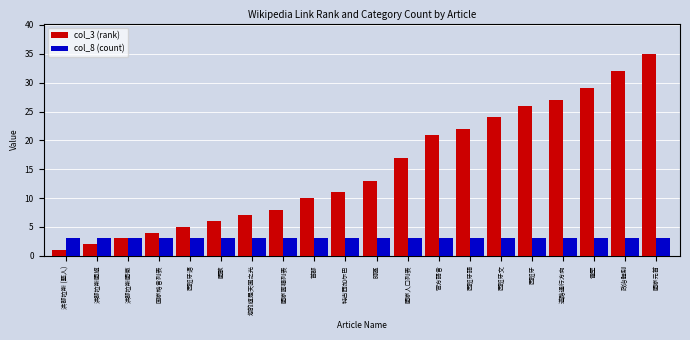

List the series in order of their overall mean, lowest first.

col_8 (count), col_3 (rank)